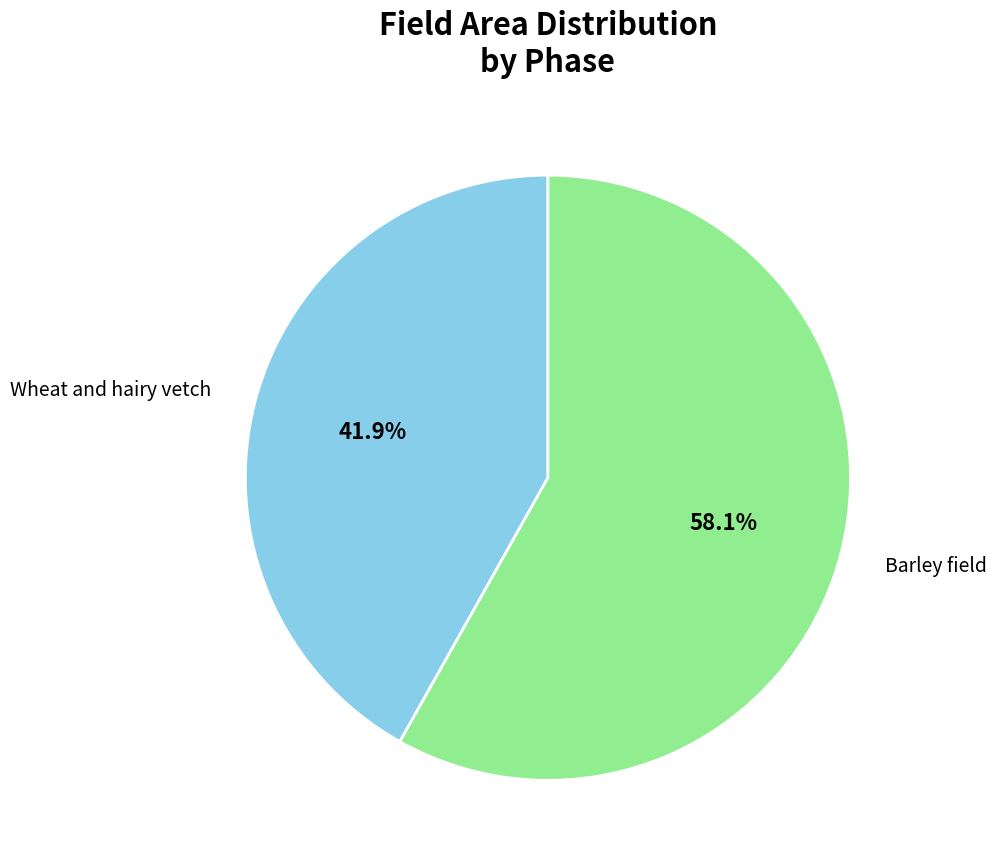

How many segments does this pie chart have?

2